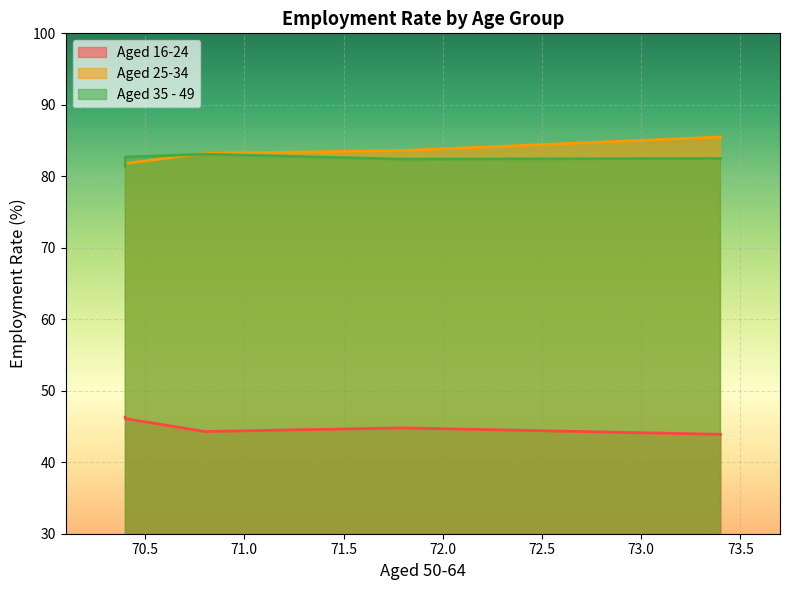

At Jan 2016-Dec 2016, list the series in order from smallest to largest.

Aged 16-24, Aged 35 - 49, Aged 25-34